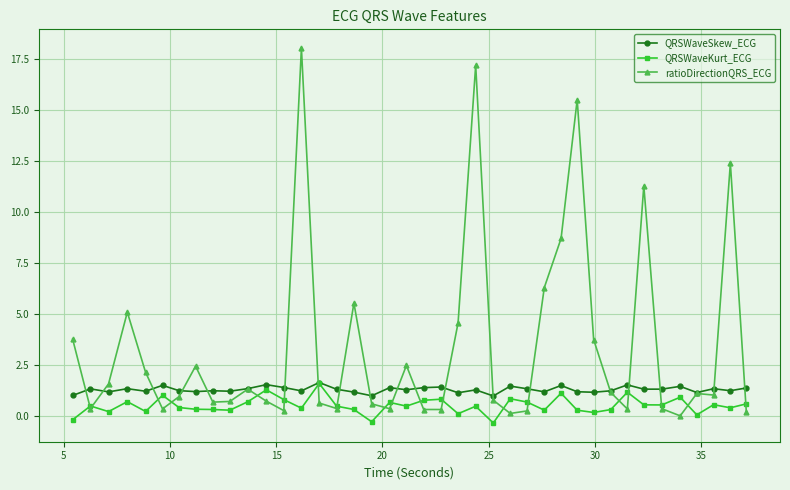

What is the value of the QRSWaveKurt_ECG point at the 29th from the left?

1.1